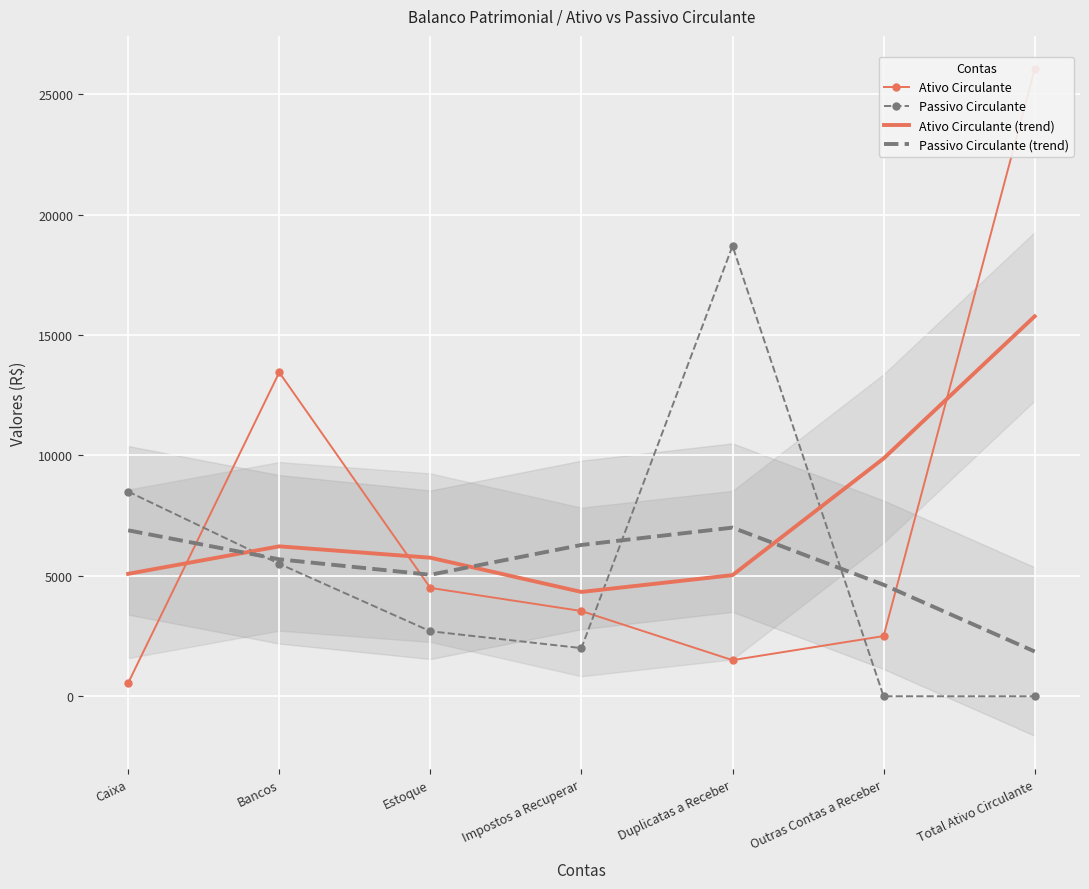

Reading left to right, extract all data points from this chart.

Ativo Circulante: Caixa=550.0	Bancos=13450.0	Estoque=4500.0	Impostos a Recuperar=3540.0	Duplicatas a Receber=1500.0	Outras Contas a Receber=2500.0	Total Ativo Circulante=26040.0
Passivo Circulante: Caixa=8500.0	Bancos=5500.0	Estoque=2700.0	Impostos a Recuperar=2000.0	Duplicatas a Receber=18700.0	Outras Contas a Receber=0.0	Total Ativo Circulante=0.0
Ativo Circulante (trend): Caixa=5084.0	Bancos=6226.0	Estoque=5754.4	Impostos a Recuperar=4332.1	Duplicatas a Receber=5030.2	Outras Contas a Receber=9874.8	Total Ativo Circulante=15778.4
Passivo Circulante (trend): Caixa=6890.9	Bancos=5687.2	Estoque=5045.8	Impostos a Recuperar=6283.7	Duplicatas a Receber=7003.3	Outras Contas a Receber=4630.1	Total Ativo Circulante=1859.1